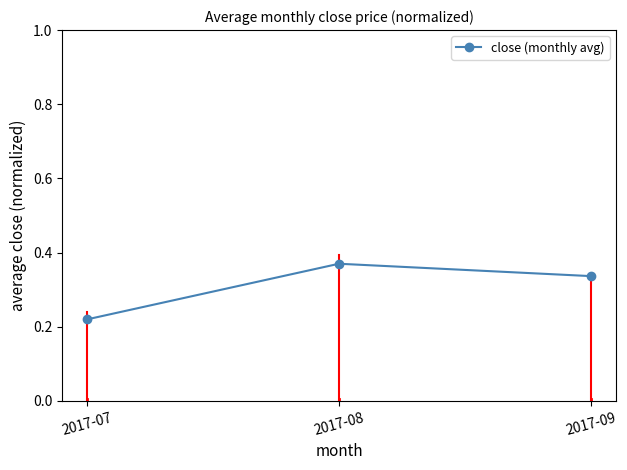

At which category does the chart reach its peak across all series?

2017-08